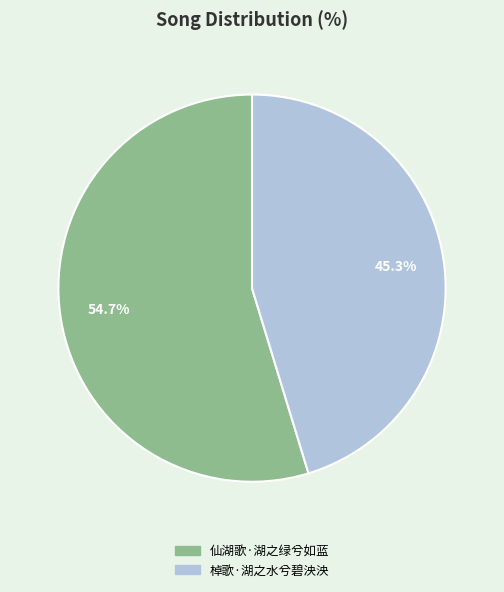

Is there any slice that represents more than half of the pie?

Yes